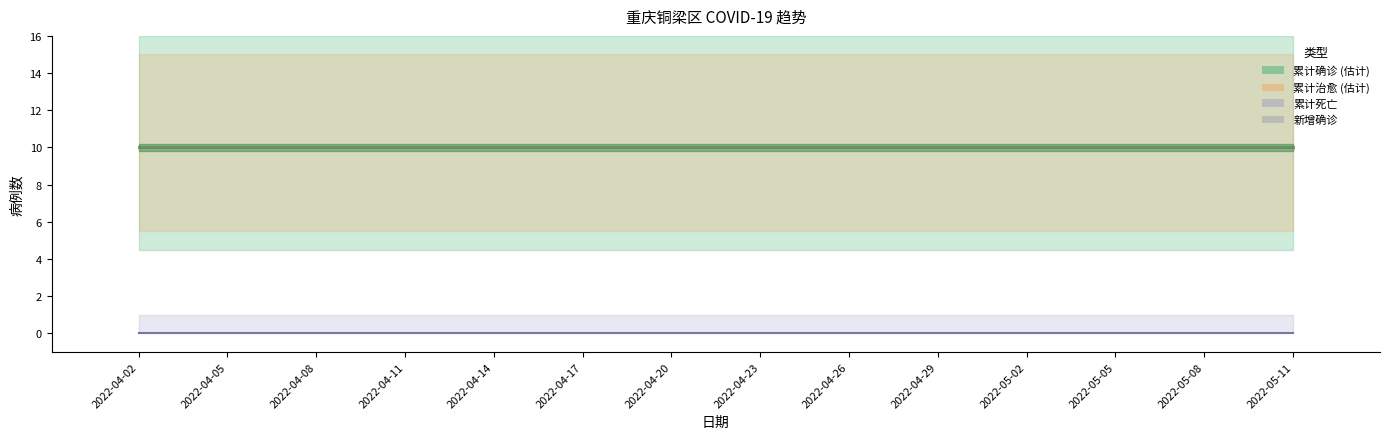

How many groups of bars are there?

14